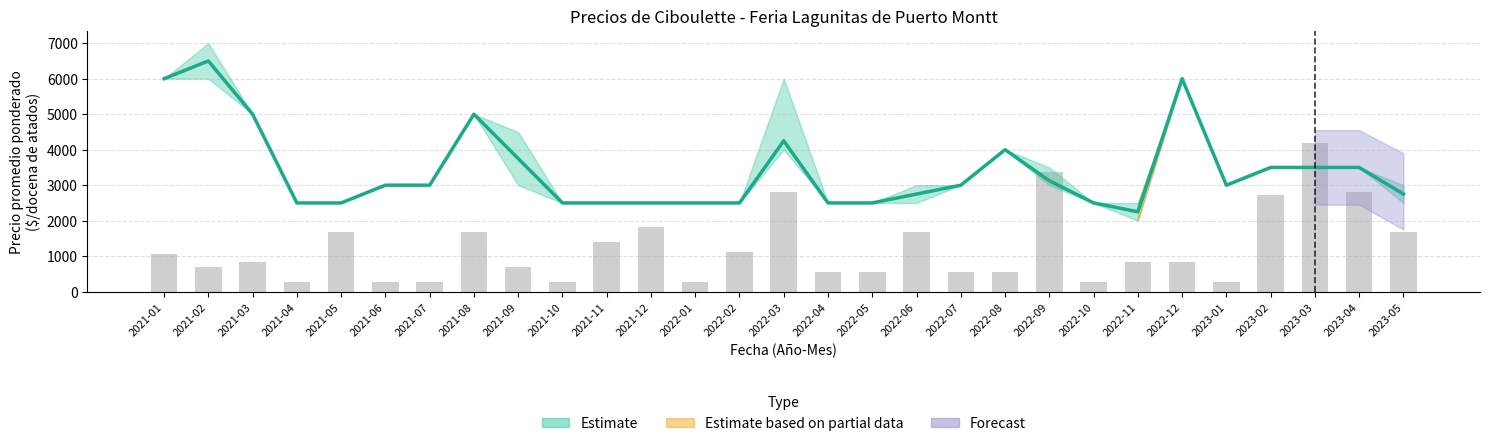

Are the bars grouped side by side (vs. stacked)?

Yes